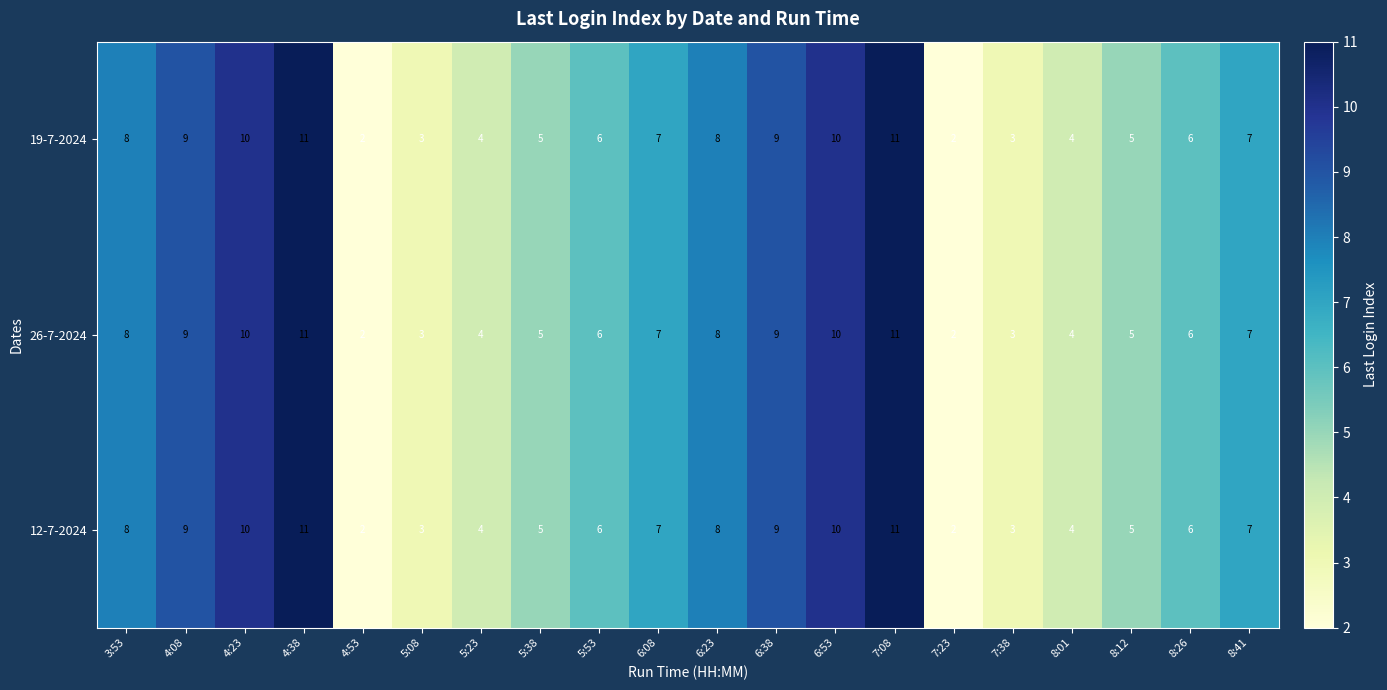

The value of 19-7-2024 at 5:08 is 3. True or false?

True